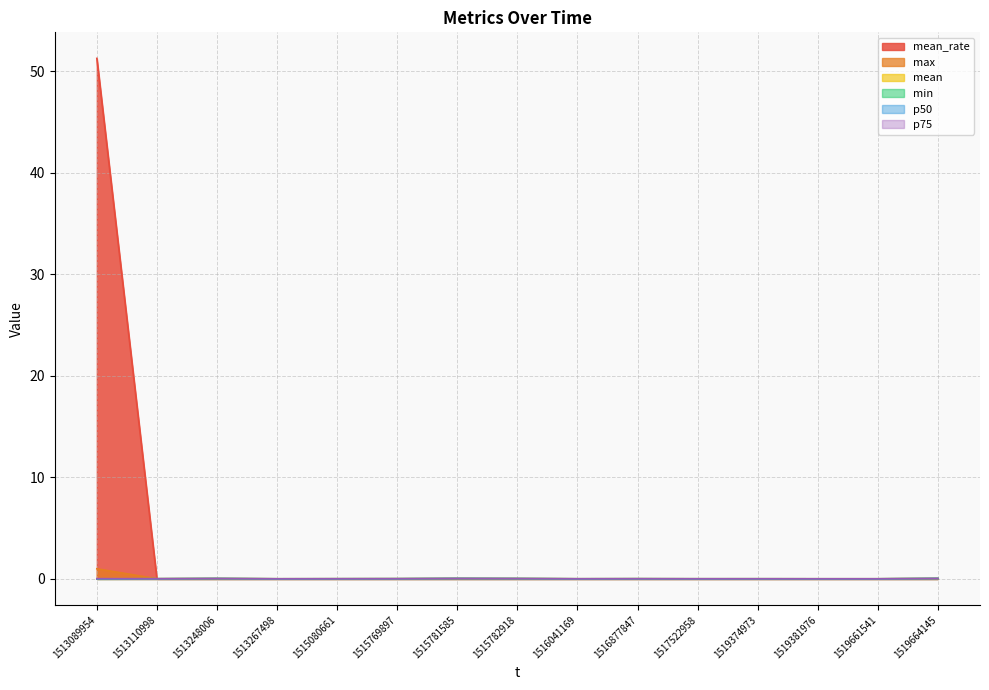

Where is the first local minimum for mean?

1513267498